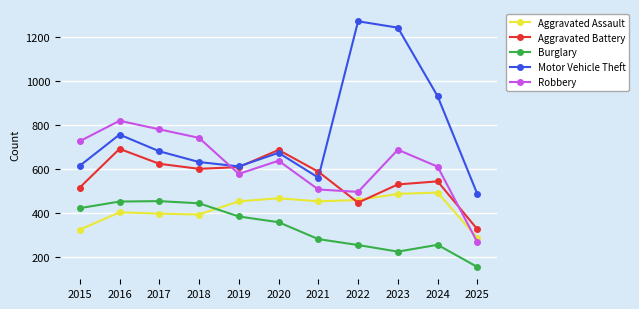

What is the spread (max minus min) of values at 2021?

307